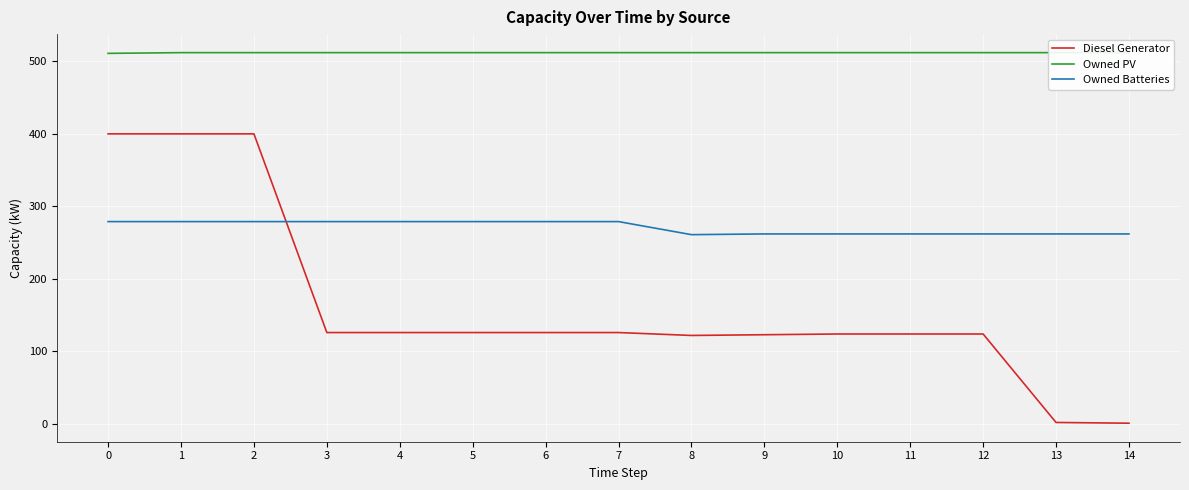

Which series has the widest spread of values?

Diesel Generator